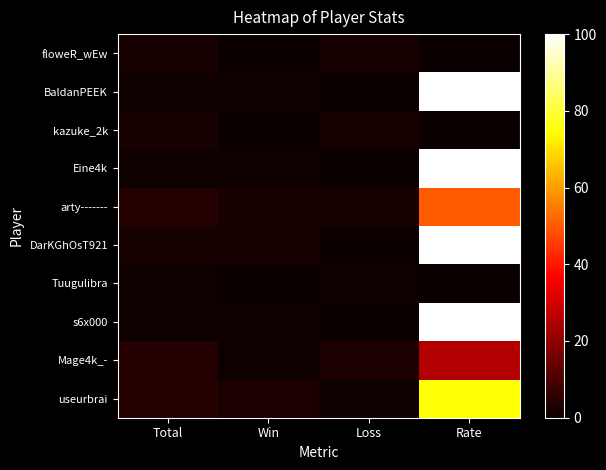

Reading left to right, transcribe all the data shown in this chart.

floweR_wEw: Total=2	Win=0	Loss=2	Rate=0
BaldanPEEK: Total=1	Win=1	Loss=0	Rate=100
kazuke_2k: Total=2	Win=0	Loss=2	Rate=0
Eine4k: Total=1	Win=1	Loss=0	Rate=100
arty-------: Total=4	Win=2	Loss=2	Rate=50
DarKGhOsT921: Total=2	Win=2	Loss=0	Rate=100
Tuugulibra: Total=1	Win=0	Loss=1	Rate=0
s6x000: Total=1	Win=1	Loss=0	Rate=100
Mage4k_-: Total=4	Win=1	Loss=3	Rate=25
useurbrai: Total=4	Win=3	Loss=1	Rate=75